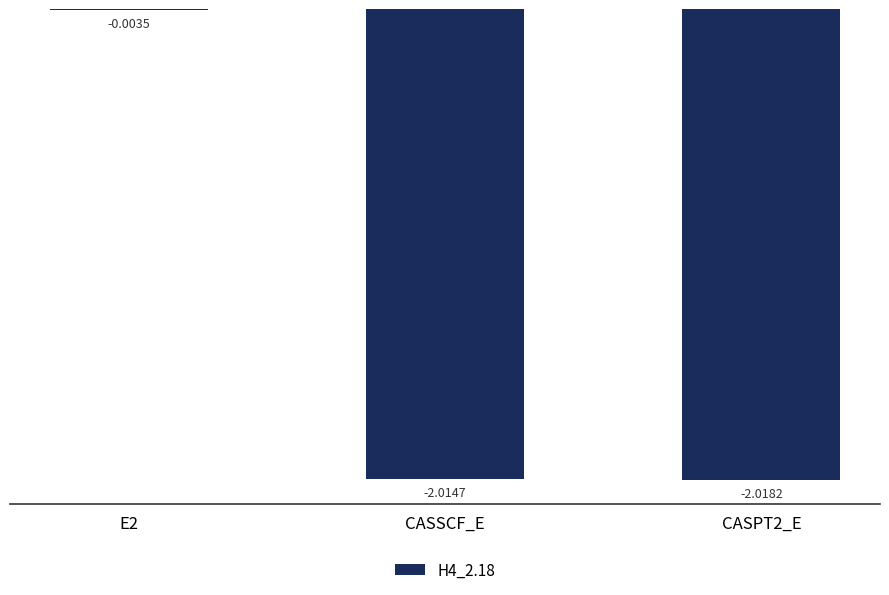

Between E2 and CASSCF_E, which is larger?

E2